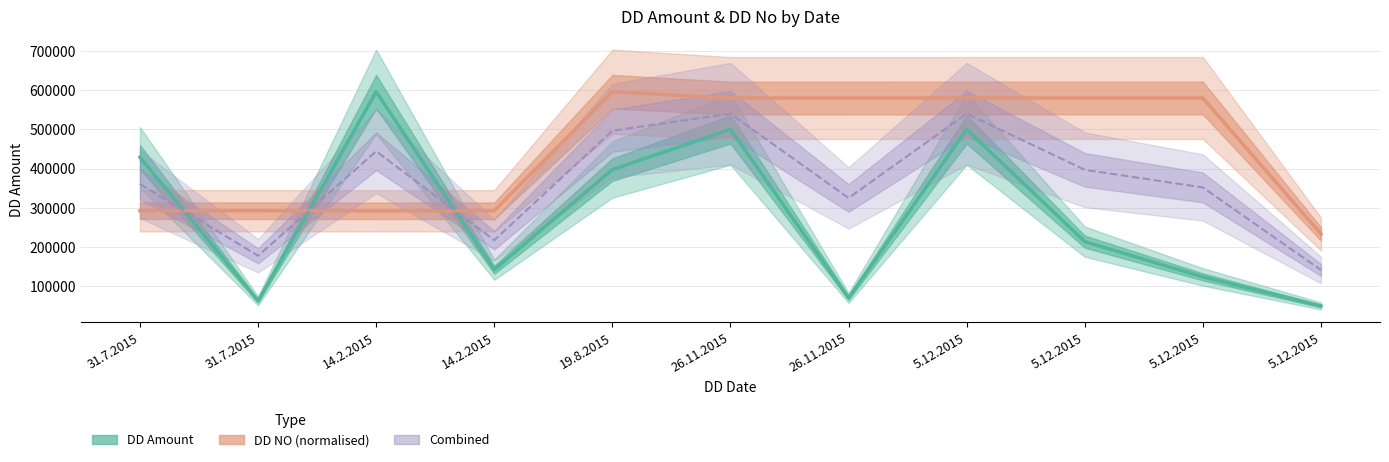

At which label does Combined reach its minimum?

5.12.2015